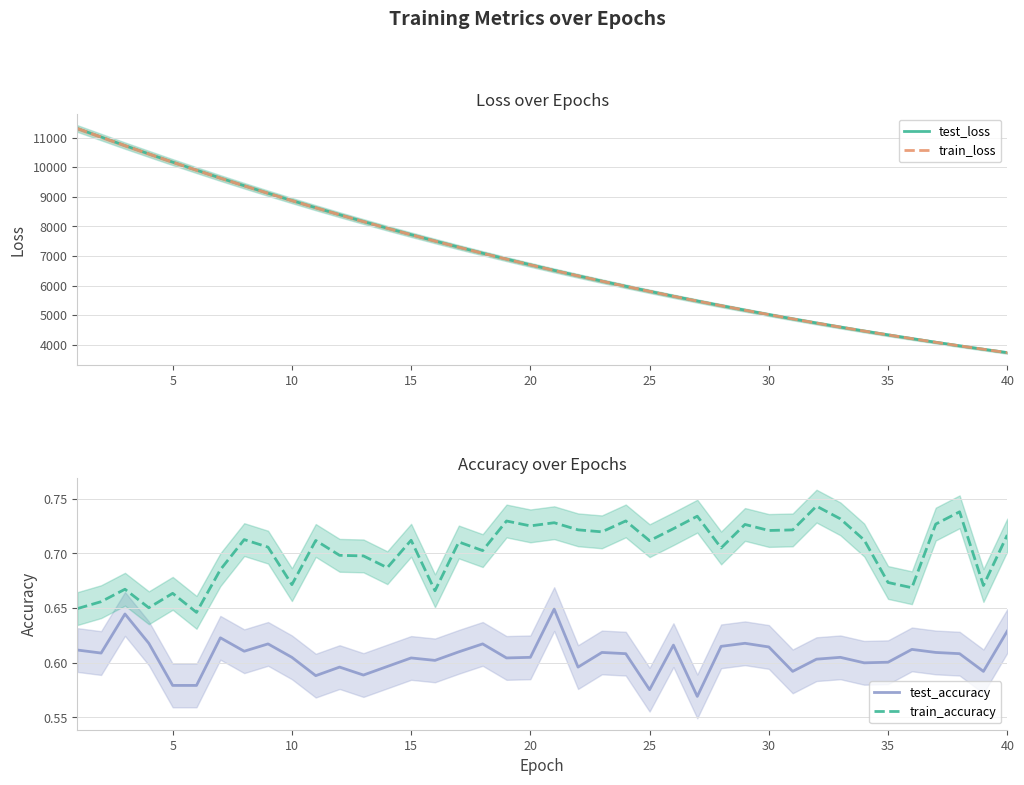

What is the minimum value for train_loss?

3732.7